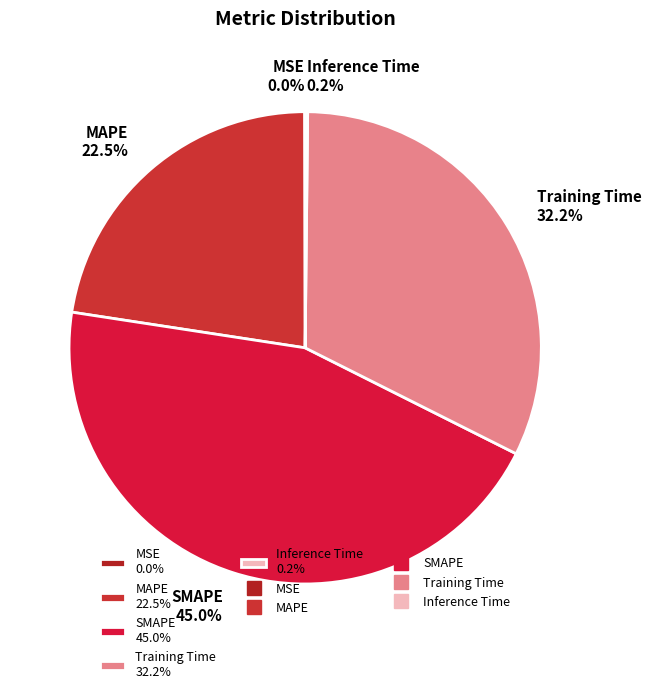

Is Training Time 32.2% the majority of the pie?

No